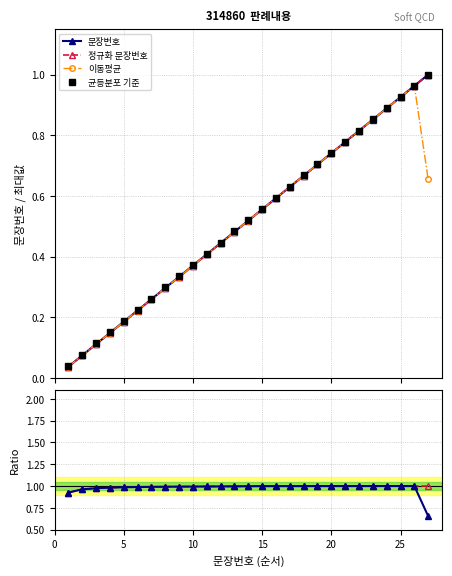

Which series has the largest range (max minus min)?

정규화 문장번호